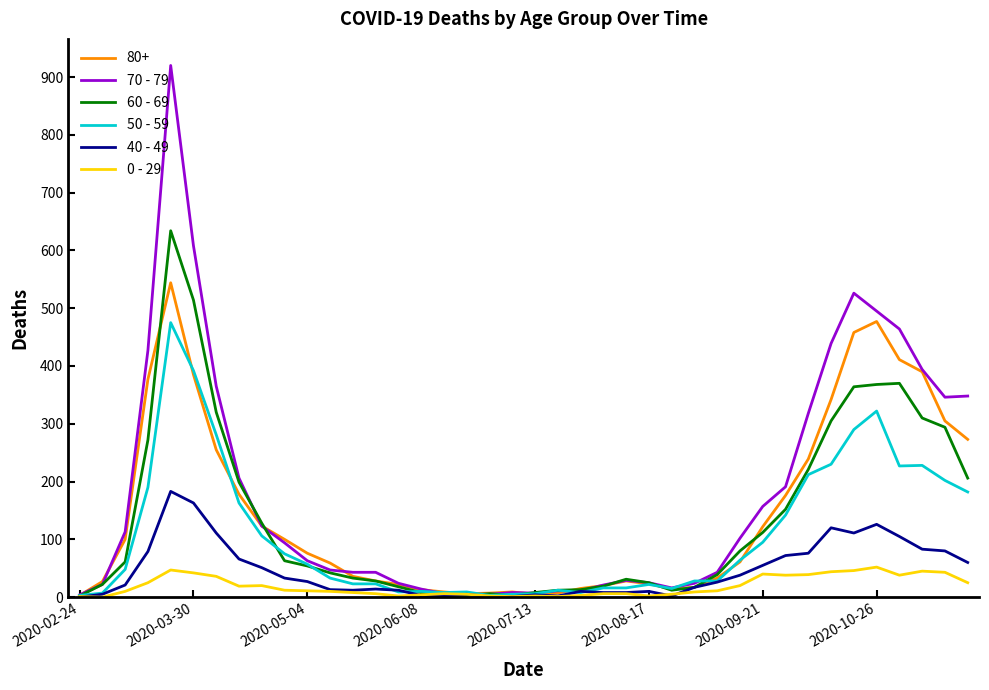

Rank the series by their maximum value, from highest to lowest.

70 - 79, 60 - 69, 80+, 50 - 59, 40 - 49, 0 - 29